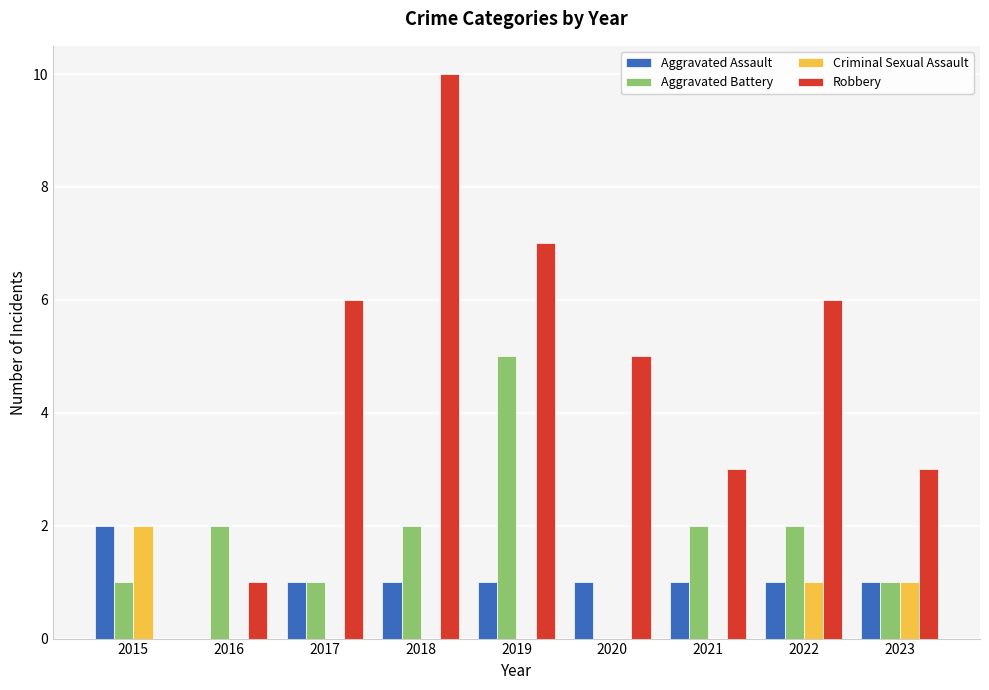

What are all the series names shown in the legend?

Aggravated Assault, Aggravated Battery, Criminal Sexual Assault, Robbery